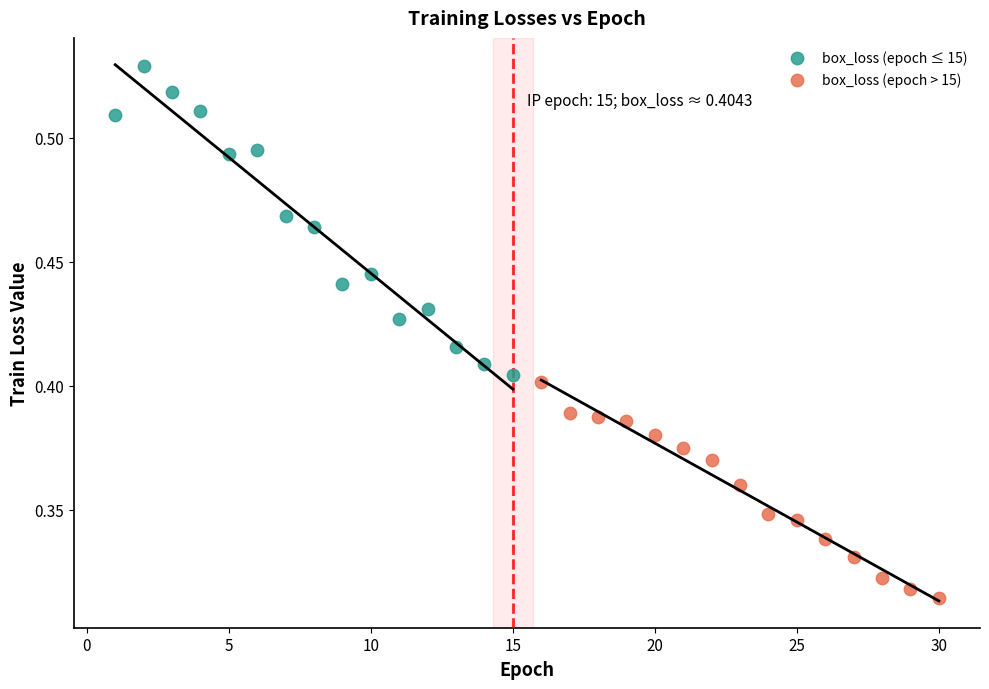

Which series has the largest Y range (max minus min)?

box_loss (epoch ≤ 15)